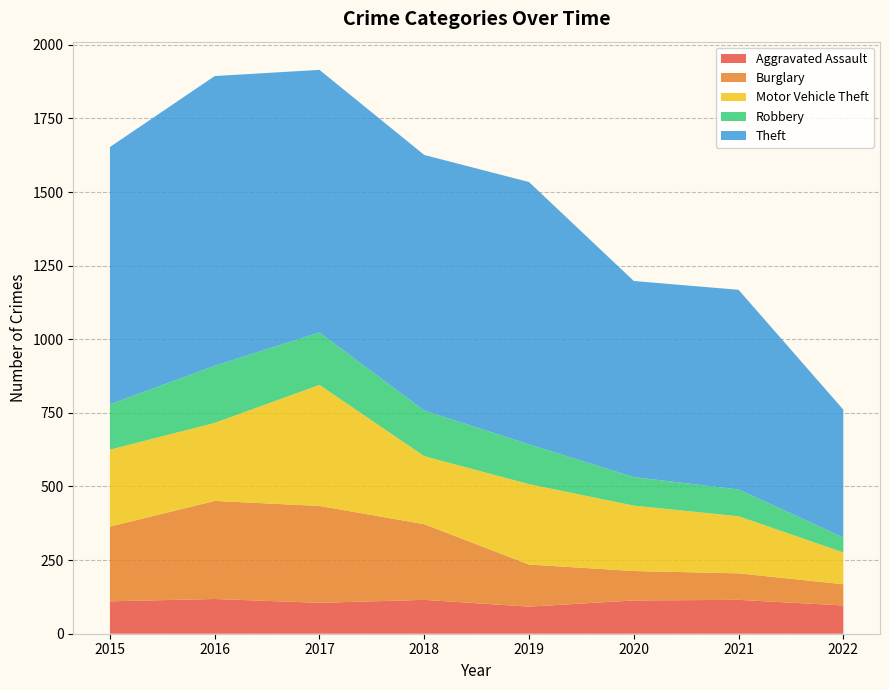

Reading left to right, extract all data points from this chart.

Aggravated Assault: 2015=110	2016=118	2017=105	2018=115	2019=92	2020=113	2021=115	2022=96
Burglary: 2015=254	2016=333	2017=329	2018=257	2019=143	2020=100	2021=90	2022=72
Motor Vehicle Theft: 2015=261	2016=265	2017=411	2018=231	2019=273	2020=222	2021=194	2022=108
Robbery: 2015=154	2016=194	2017=178	2018=155	2019=135	2020=97	2021=91	2022=51
Theft: 2015=874	2016=984	2017=892	2018=868	2019=891	2020=666	2021=678	2022=434